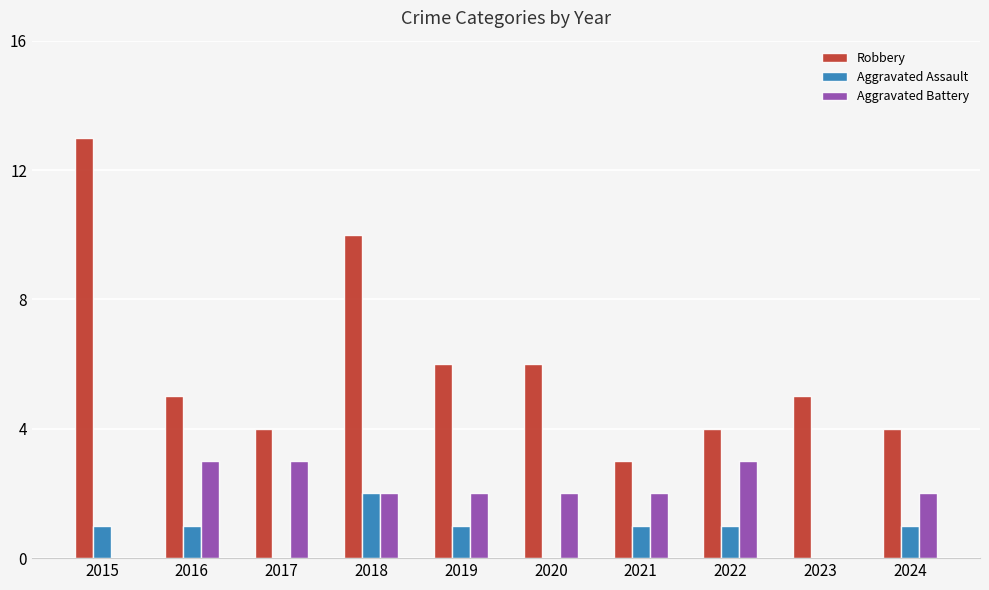

The Robbery series shows 8 at 2023. True or false?

False